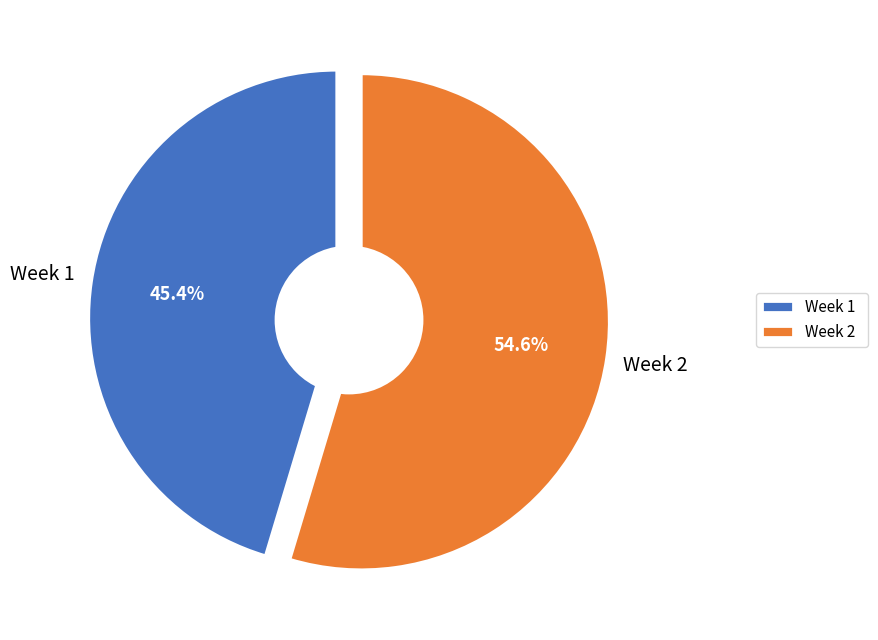

To the nearest percent, what percentage of the pie is Week 1?

45%